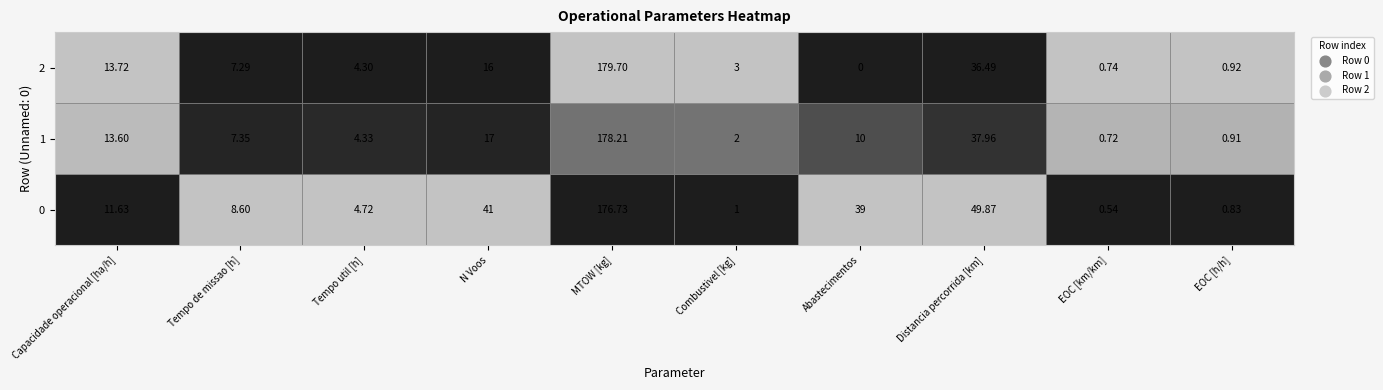

Between 5 and 8, which is larger?

5